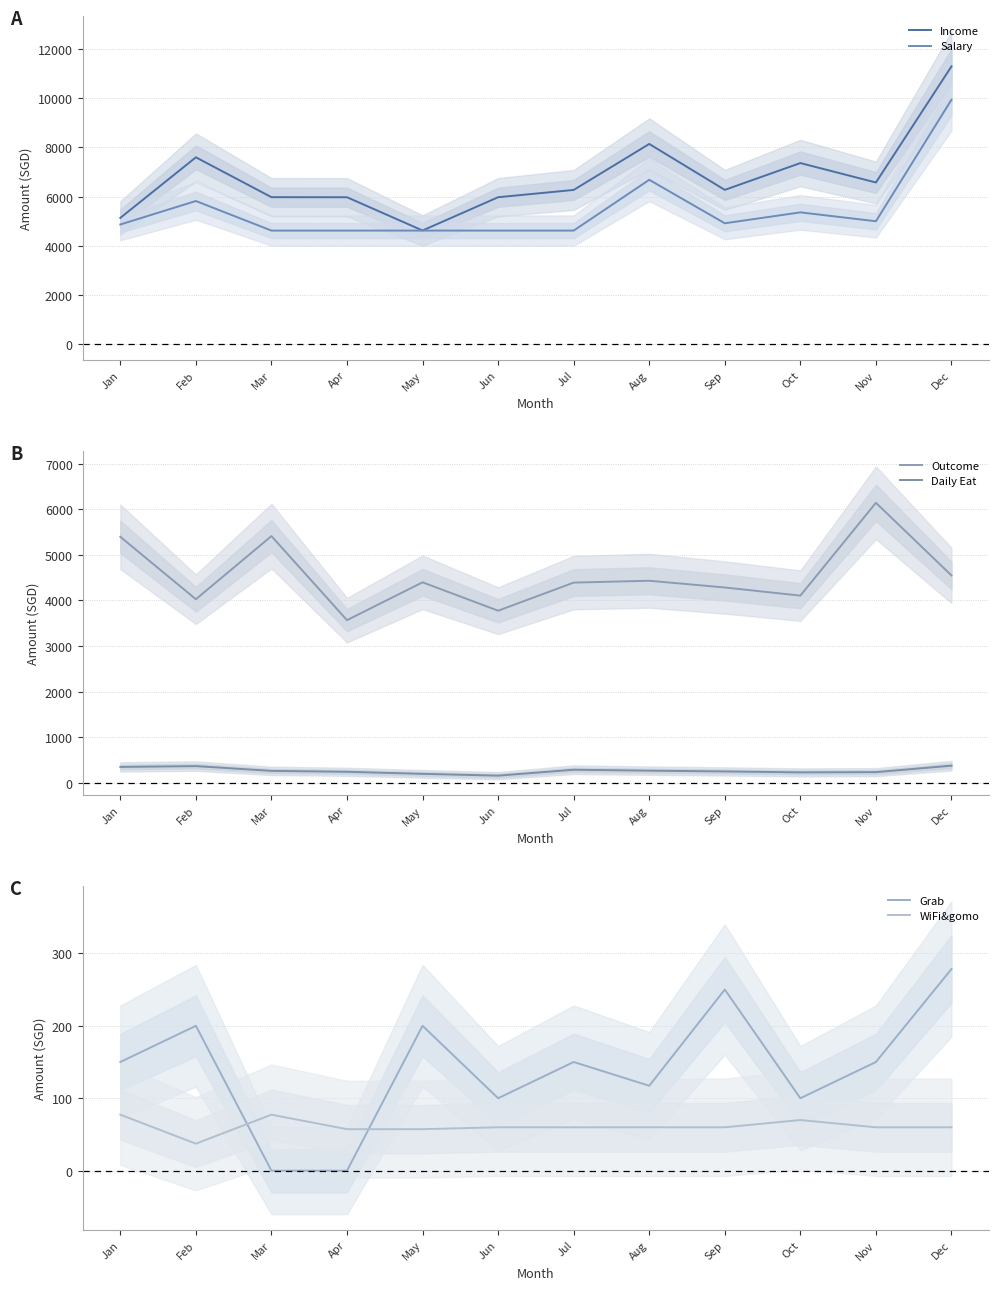

What is the sum of all Income values?

81185.1